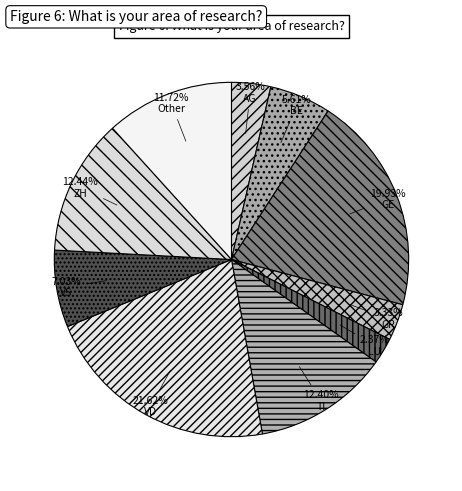

What is the total percentage of GE and ZH?

32.4%